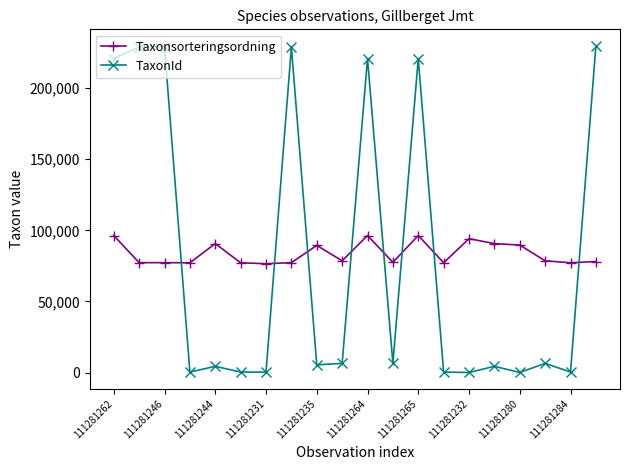

List the series in order of their peak value, highest first.

TaxonId, Taxonsorteringsordning